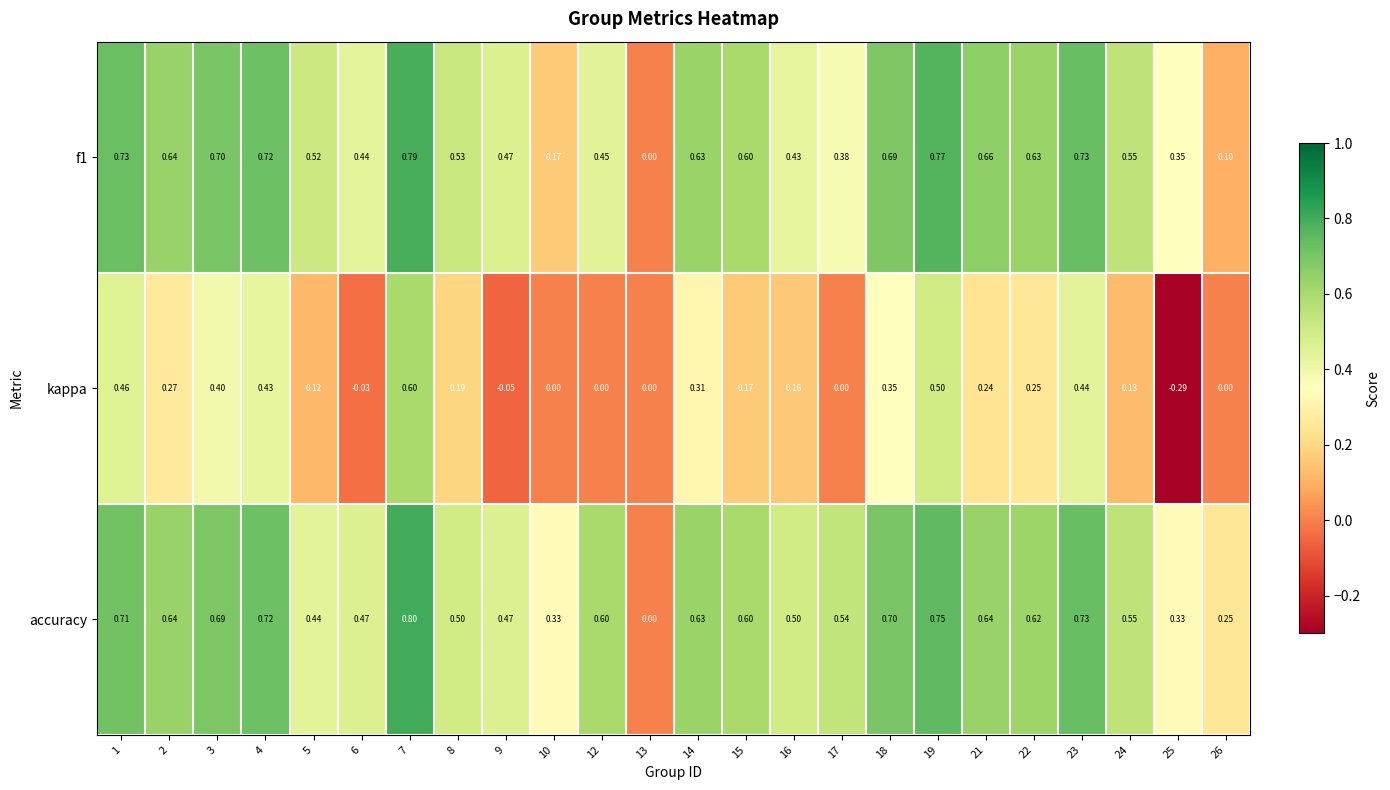

Count the number of data series in this chart.

3